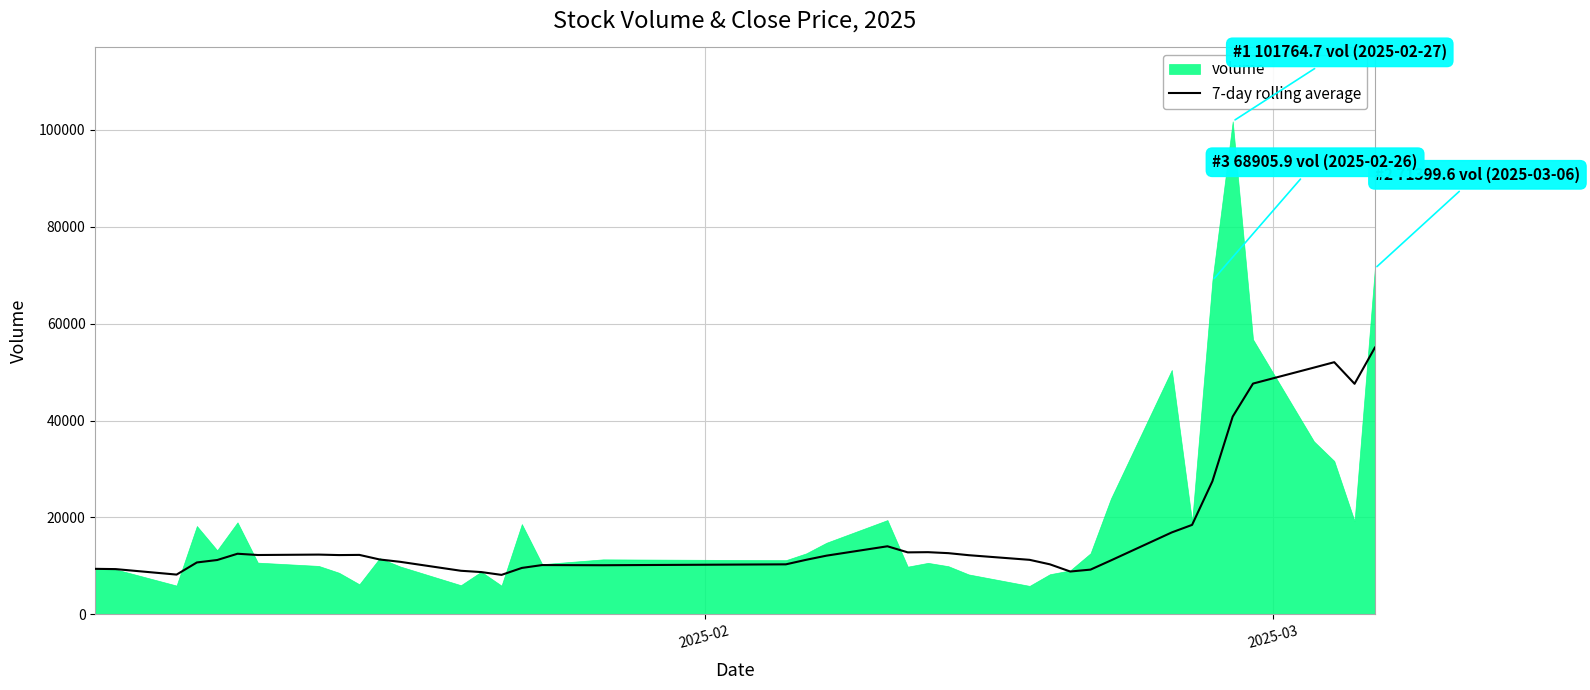

What is the highest value of the 7-day rolling average series?

55067.1